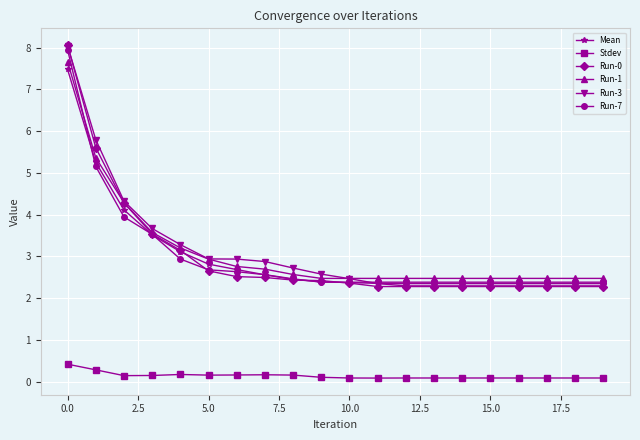

Which series ends up on top after the final intersection of Run-1 and Run-7?

Run-1